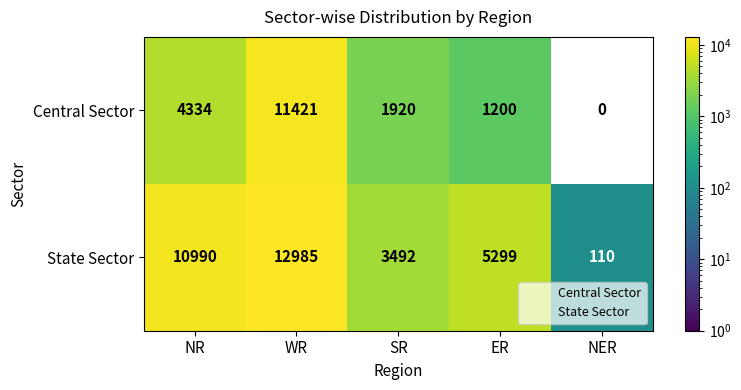

What is the sum of the State Sector values at WR and ER?

18284